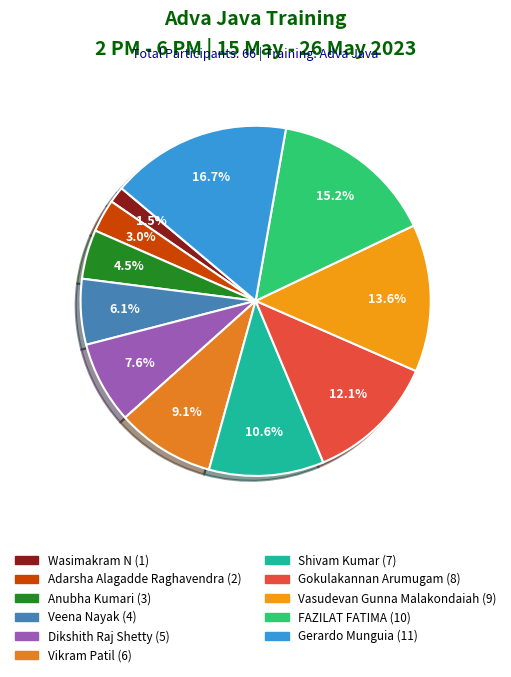

Combined, do Shivam Kumar and Vasudevan Gunna Malakondaiah account for over 50%?

No